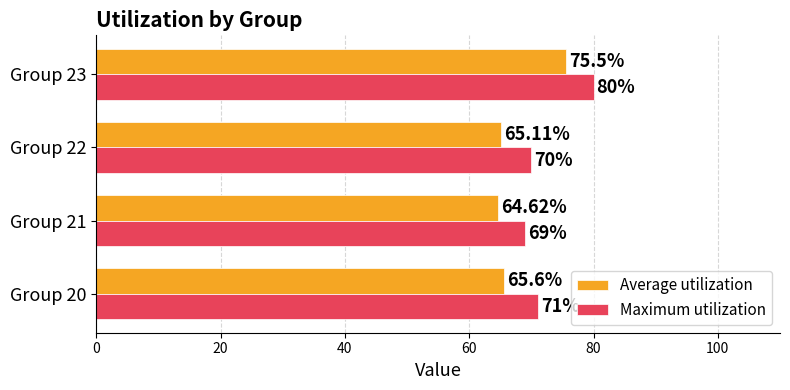

What is the sum of the Maximum utilization values at Group 21 and Group 22?

139.0